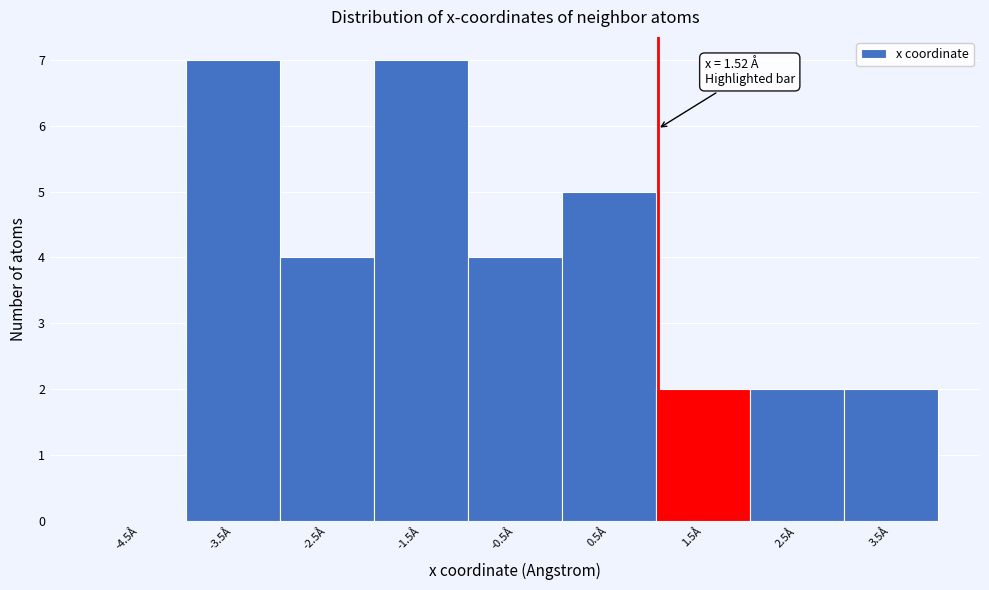

Reading right to left, list all the values displayed in this chart.

3.5Å=2	2.5Å=2	1.5Å=2	0.5Å=5	-0.5Å=4	-1.5Å=7	-2.5Å=4	-3.5Å=7	-4.5Å=0